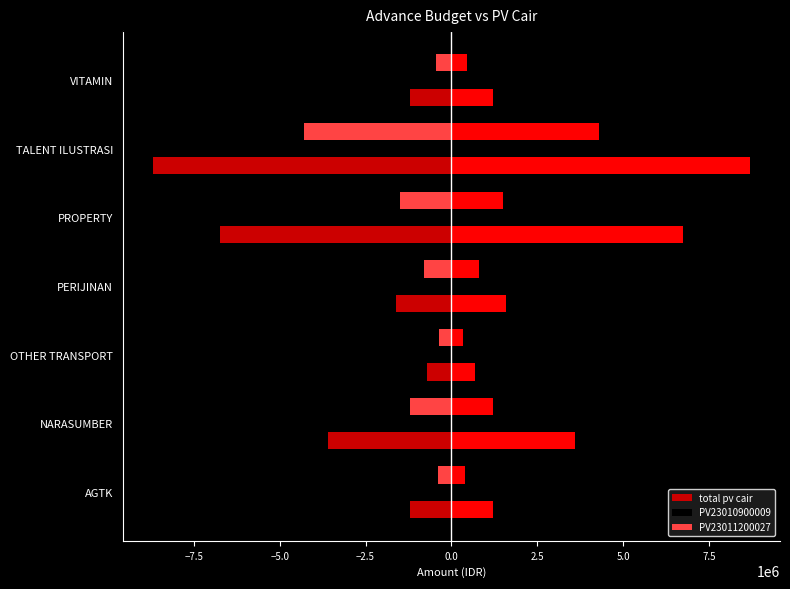

Which series changed the most between PROPERTY and VITAMIN?

total pv cair